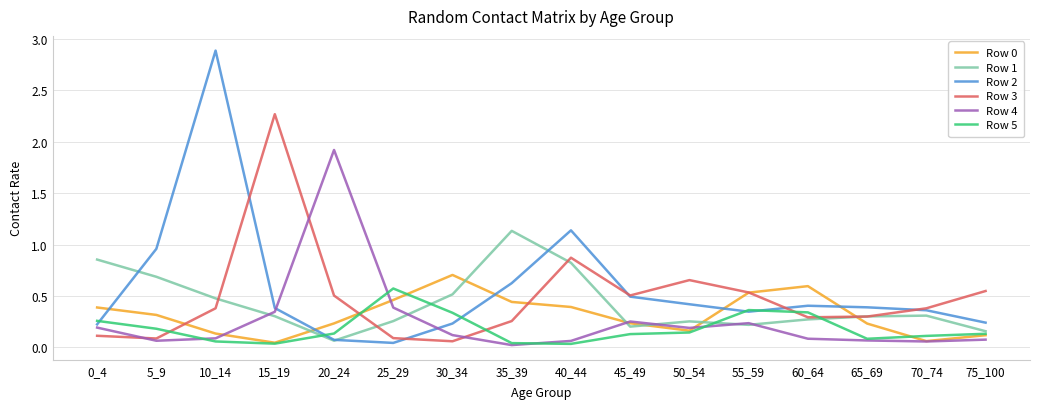

What is the difference between the second highest and minimum values in the Row 0 series?

0.6